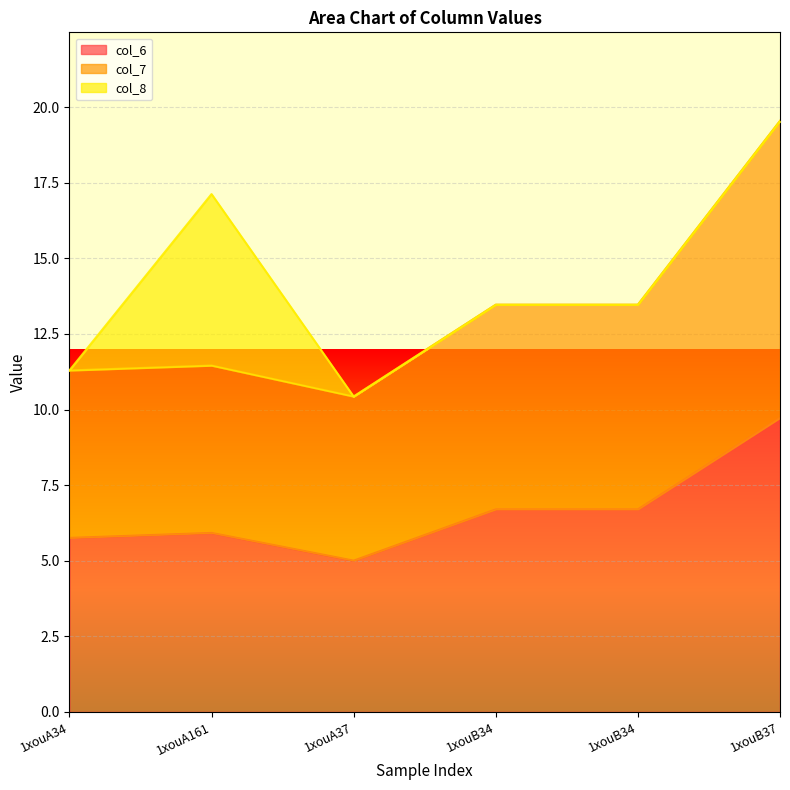

Which category has the lowest value in the col_7 series?

1xouA37